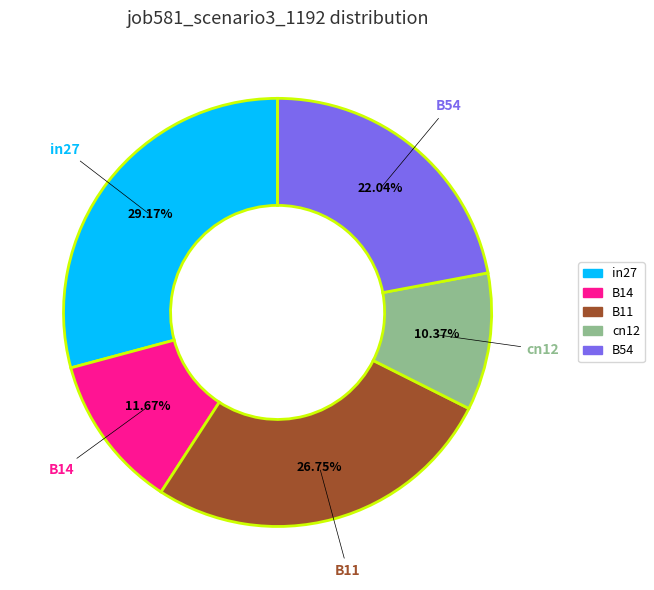

To the nearest percent, what is the difference between the largest and smallest slice percentages?

19%